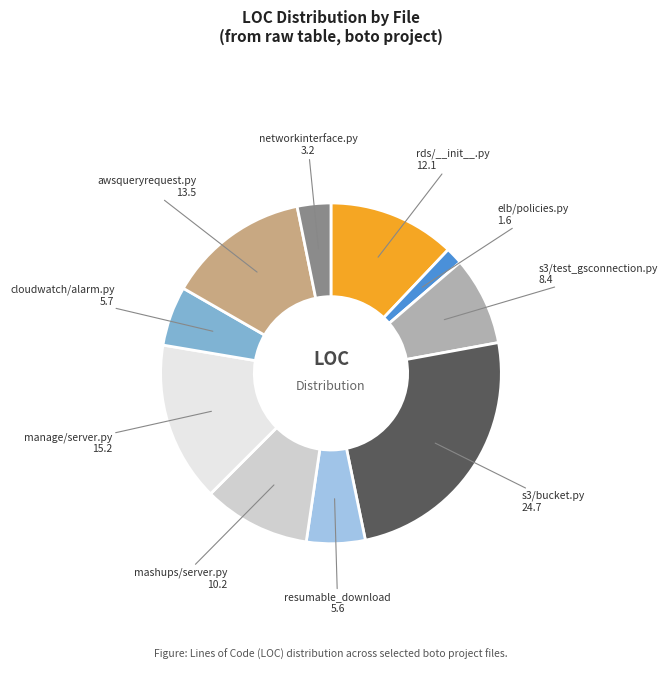

Is there a majority slice in this chart?

No